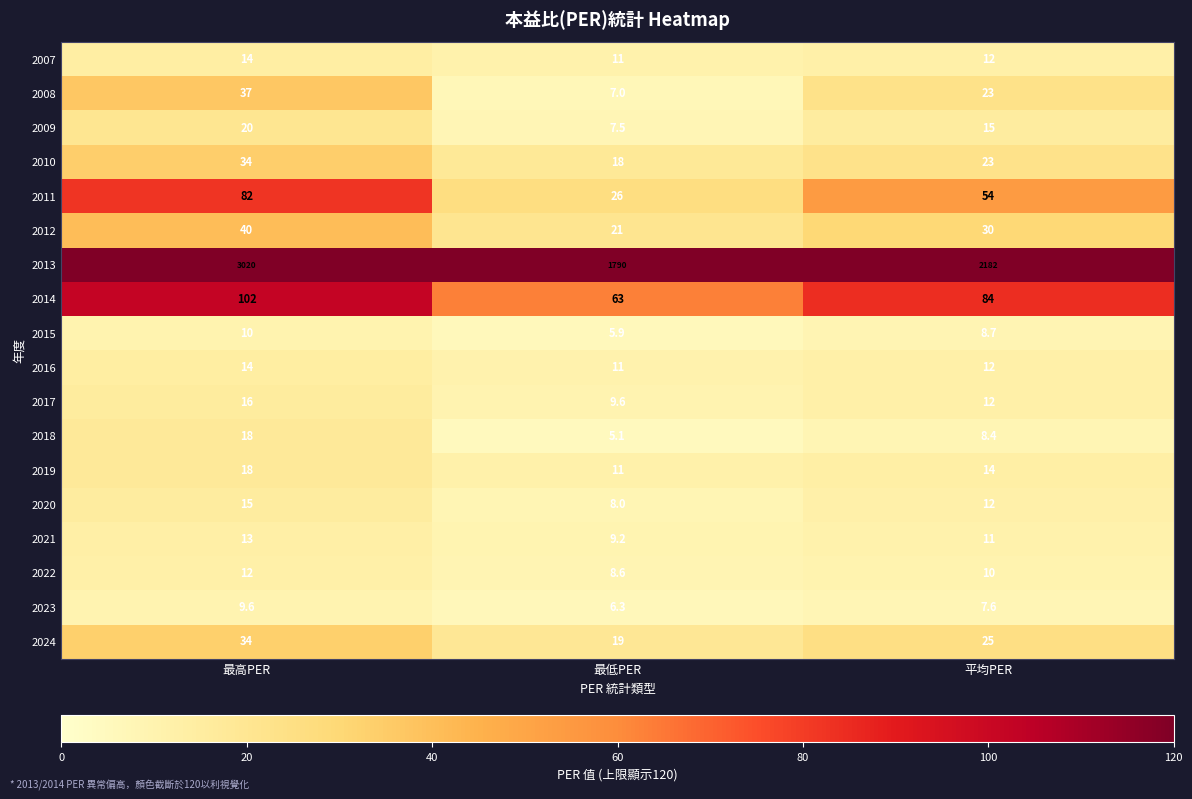

What value does the 2007 series have at 平均PER?

12.0